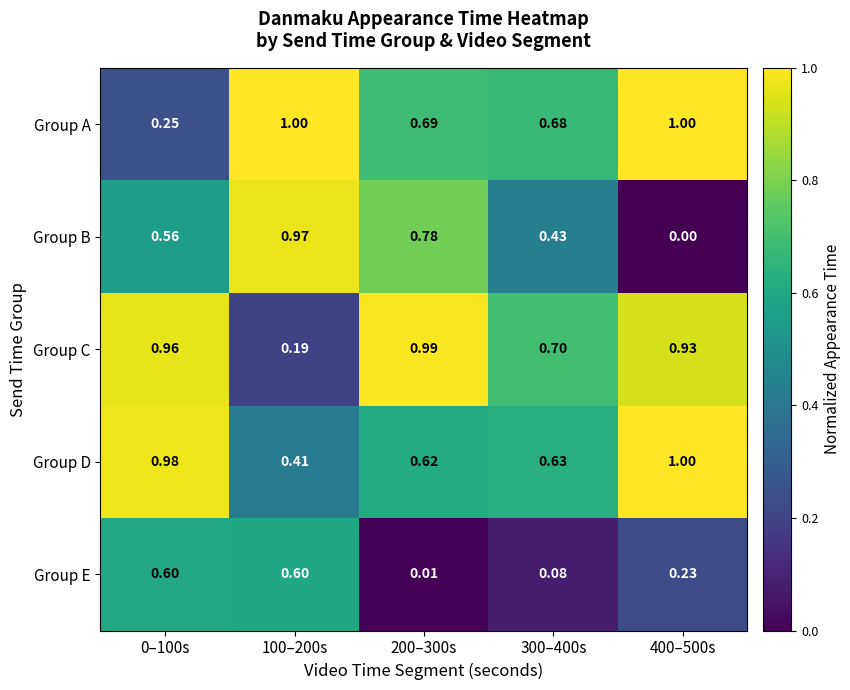

At 0–100s, list the series in order from smallest to largest.

Group A, Group B, Group E, Group C, Group D